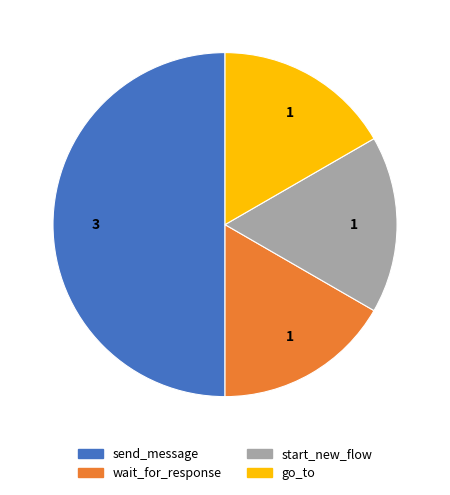

Is the sum of go_to and start_new_flow greater than half?

No